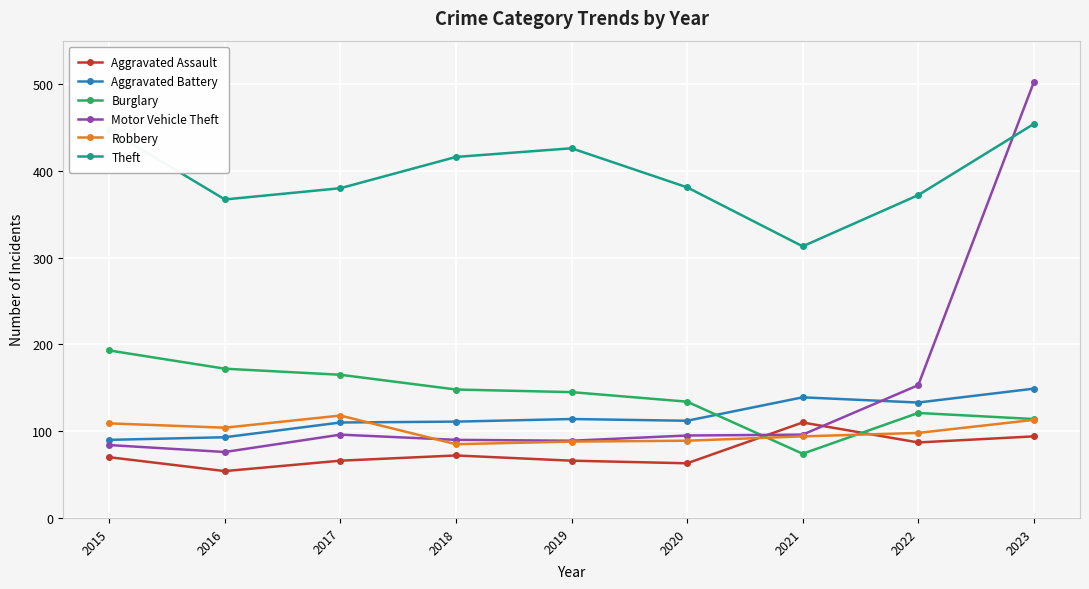

True or false: Motor Vehicle Theft has more than 2 points higher than both neighbors.

False